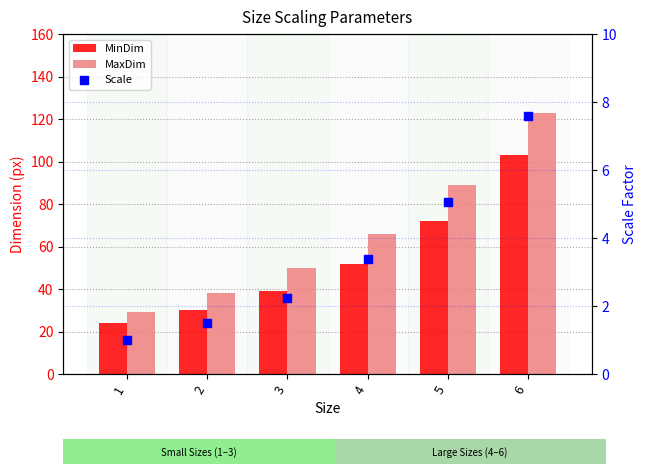

Is the value of MaxDim at 5 greater than the value of MinDim at 2?

Yes